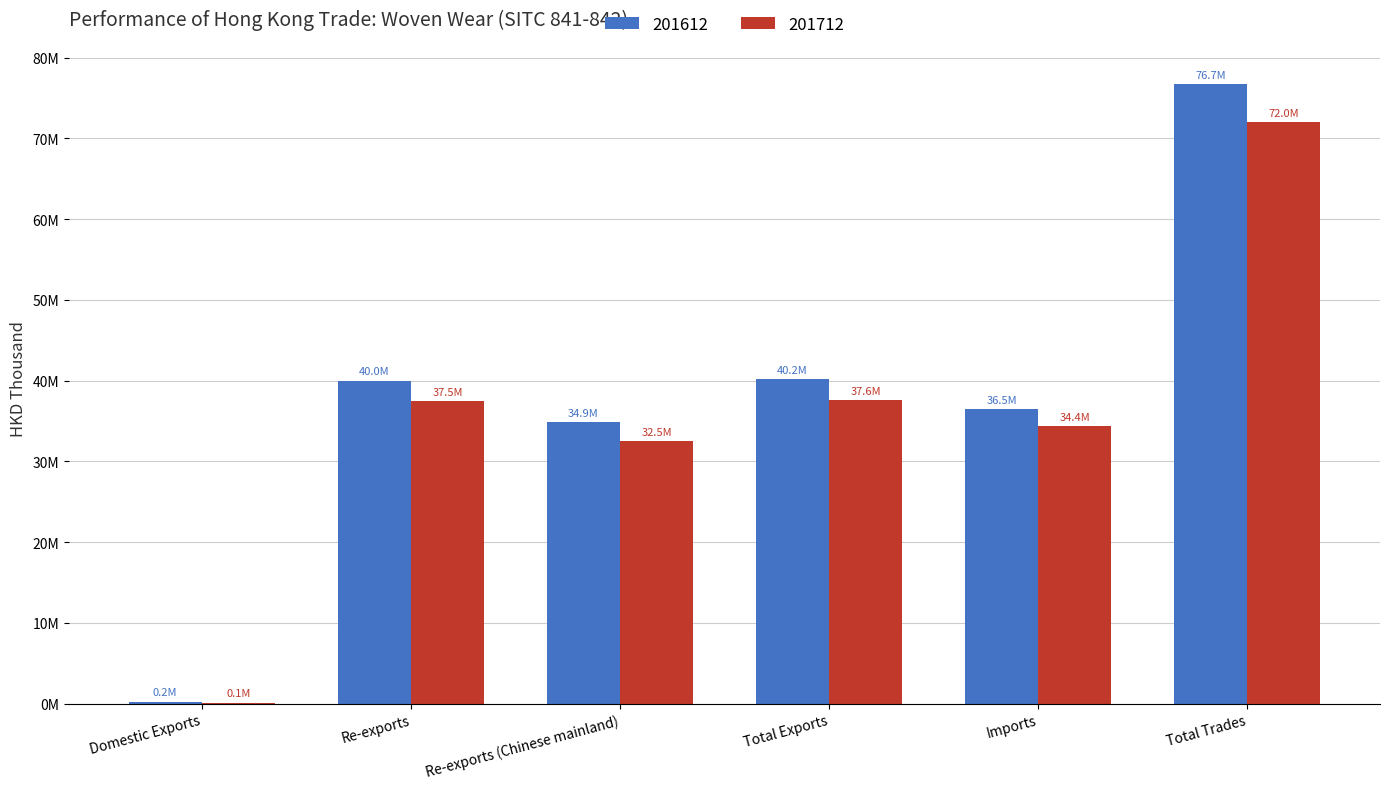

What are all the series names shown in the legend?

201612, 201712